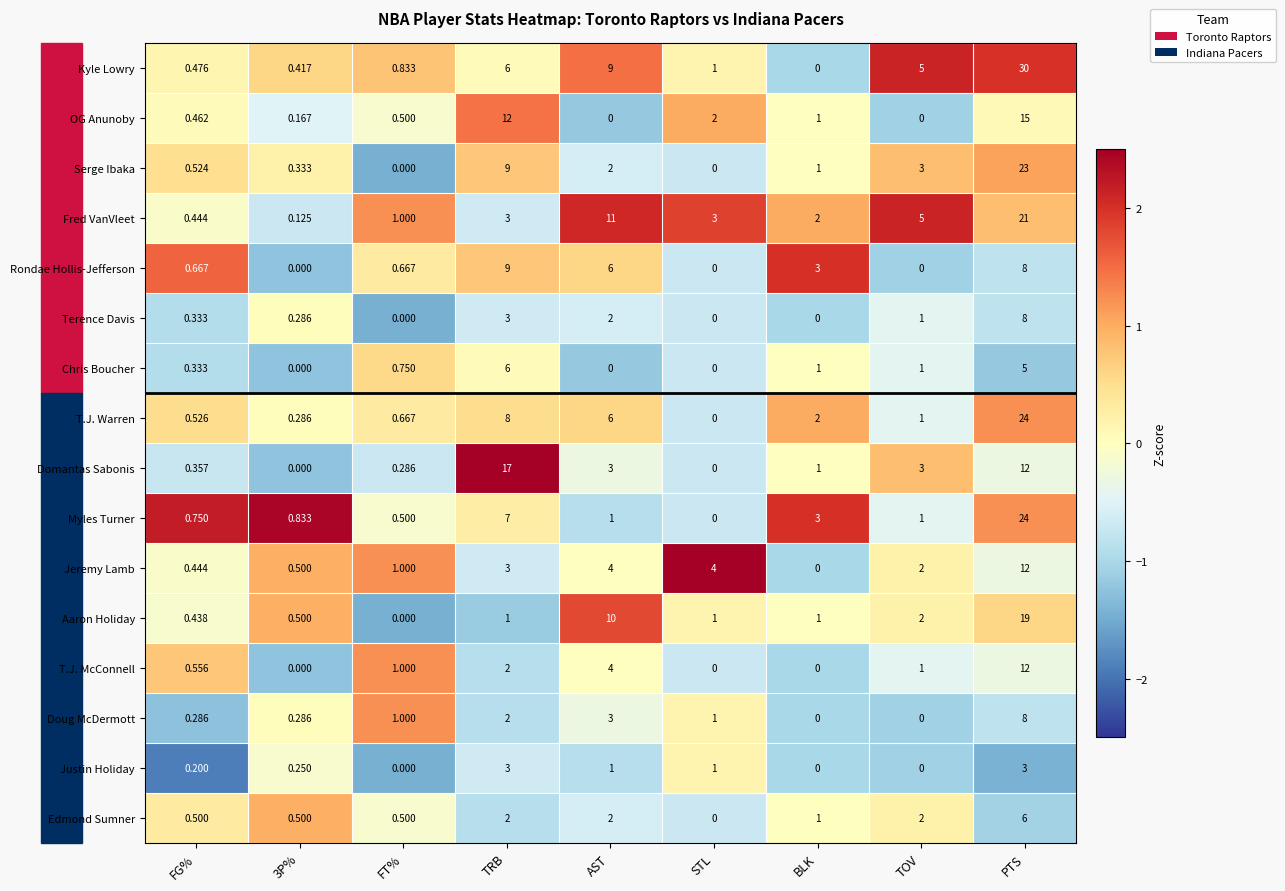

At which label is Kyle Lowry closest to 15?

AST